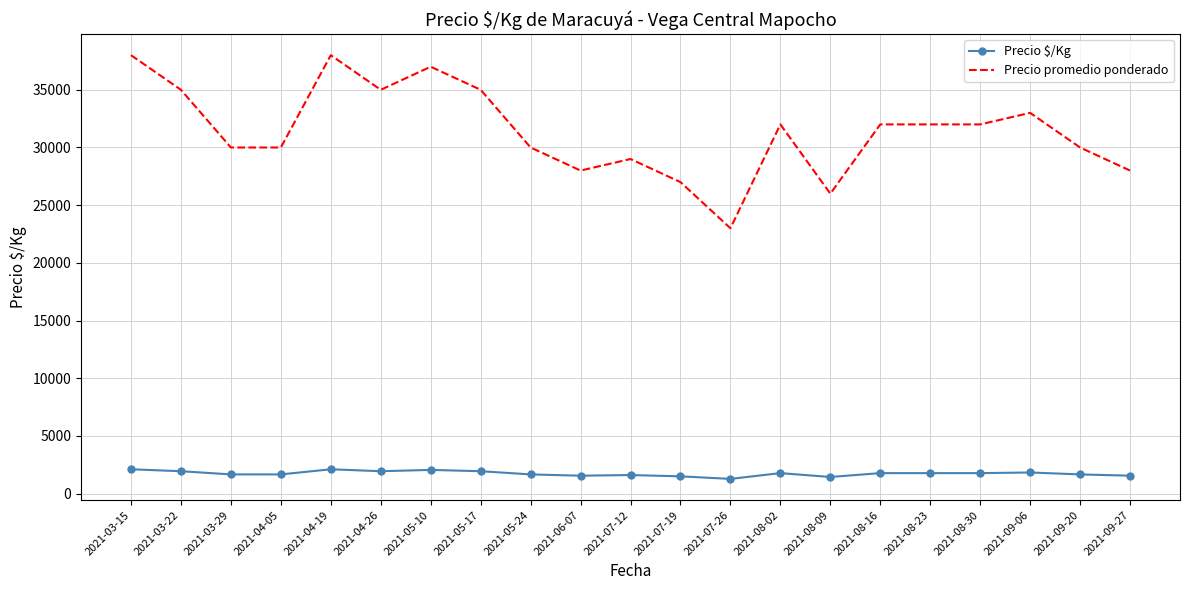

Rank the series at 2021-08-02 from lowest to highest value.

Precio $/Kg, Precio promedio ponderado